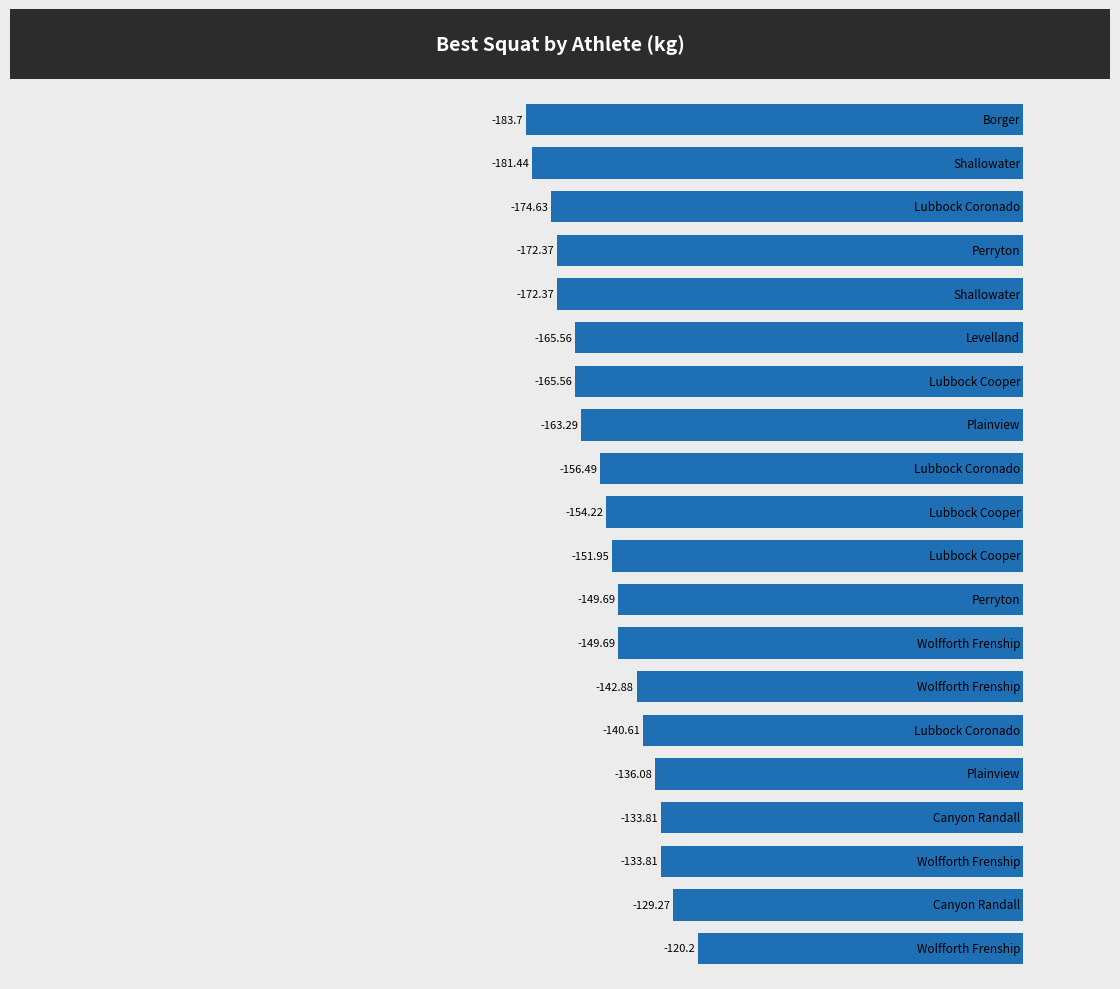

What is the average value?

-153.9